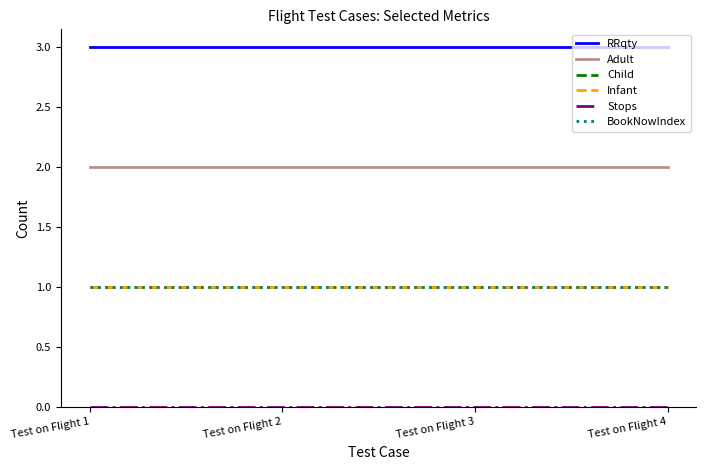

Does the chart display data point markers on the line(s)?

No